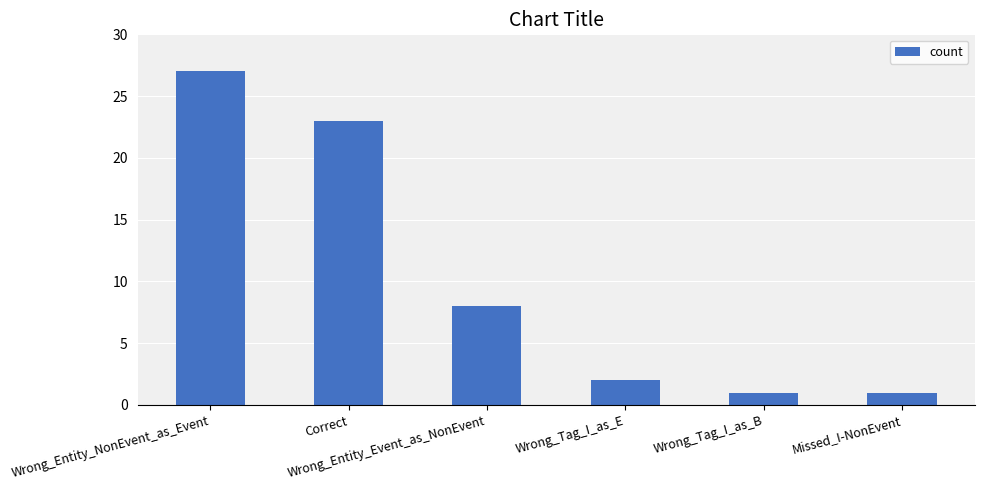

The chart shows a value of 2 at Wrong_Tag_I_as_E. True or false?

True